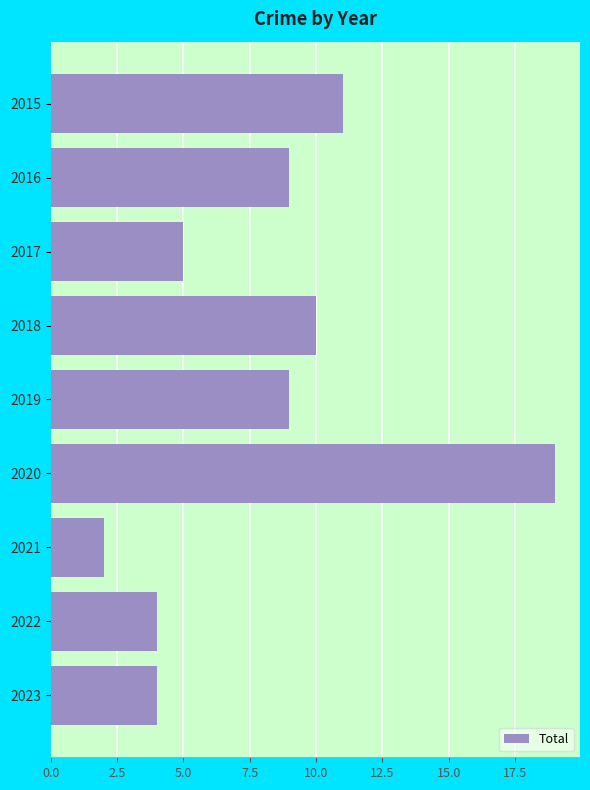

Is it true that the value at 2022 is 4?

True